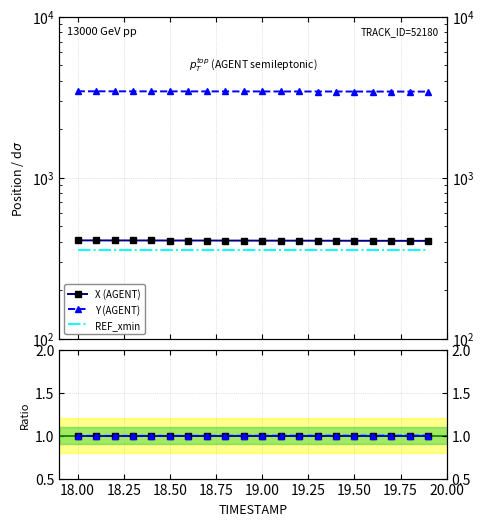

Which series has the largest total across all categories?

Y (AGENT)